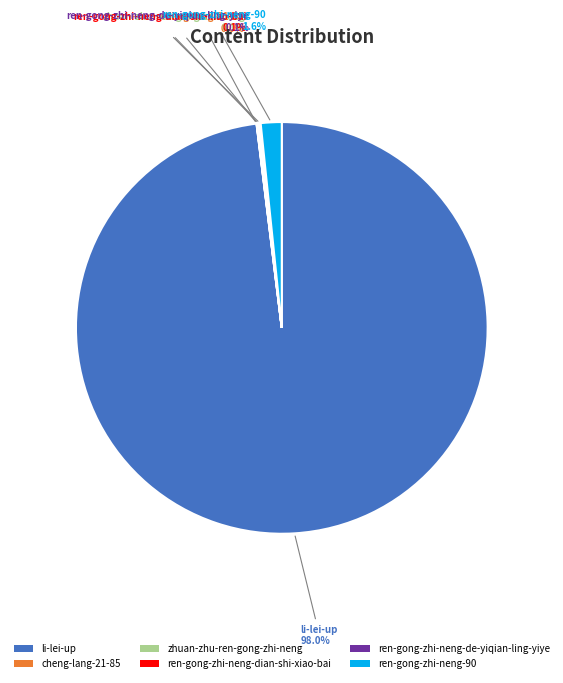

Which category has the biggest portion of the pie?

li-lei-up